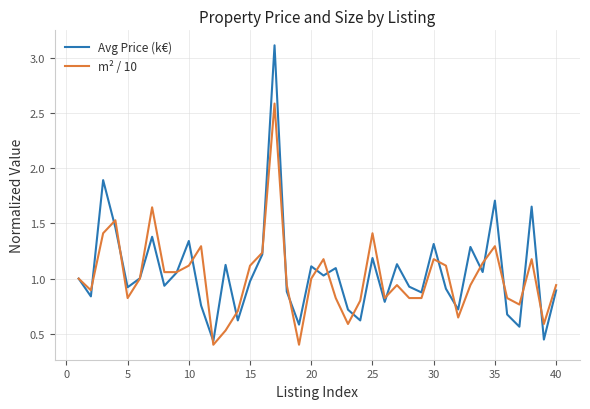

What is the maximum value shown in the chart?

3.1